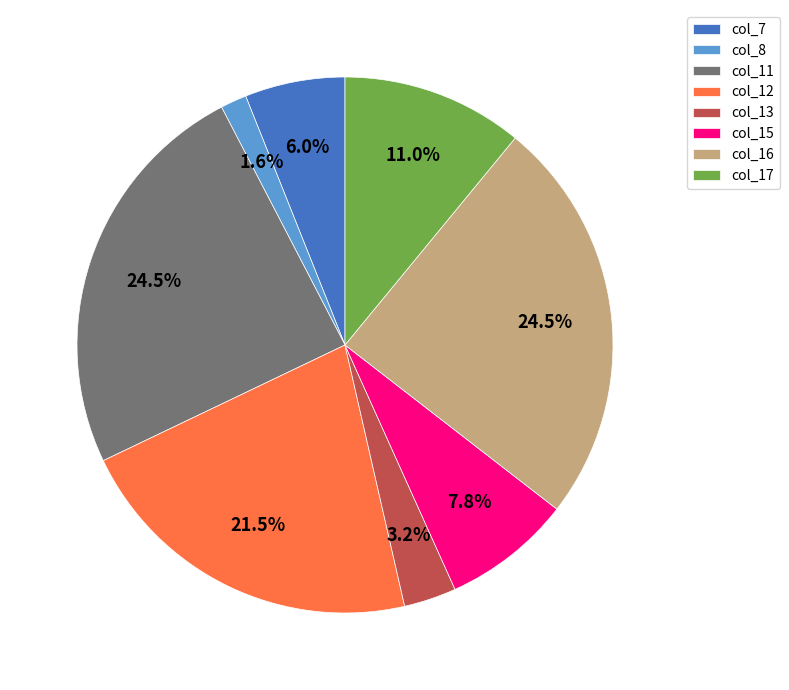

Is there a majority slice in this chart?

No